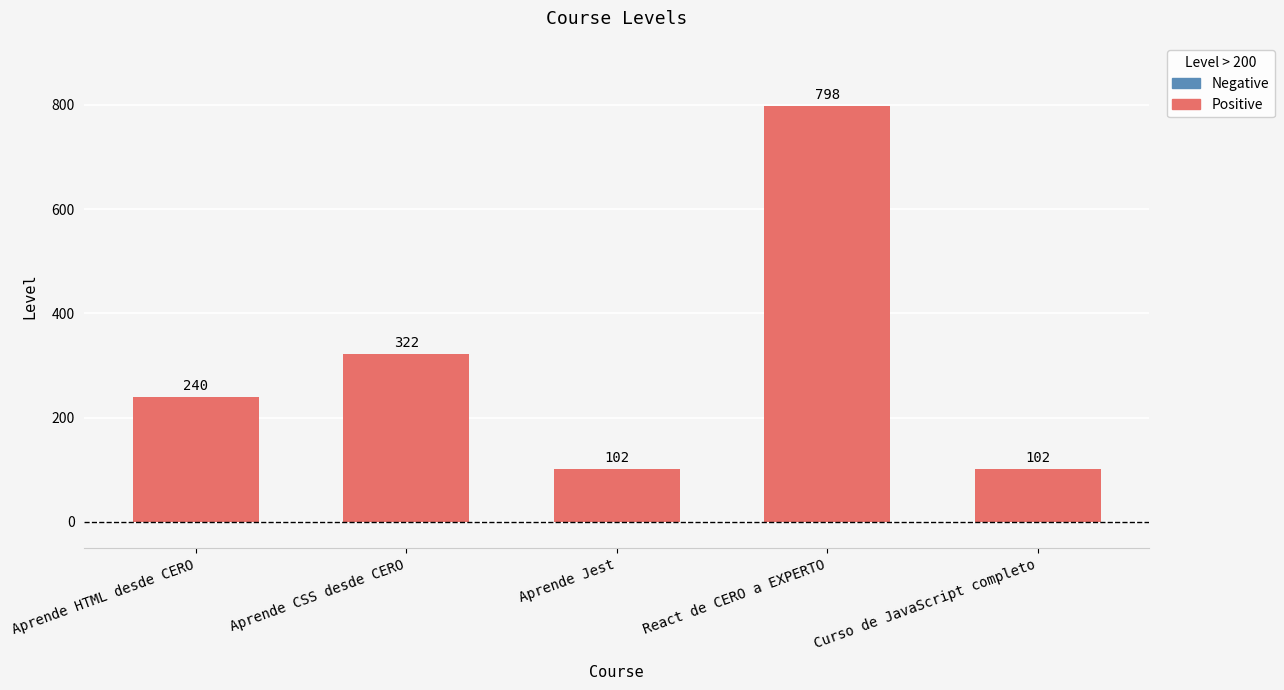

Which category has the highest value across all series?

React de CERO a EXPERTO